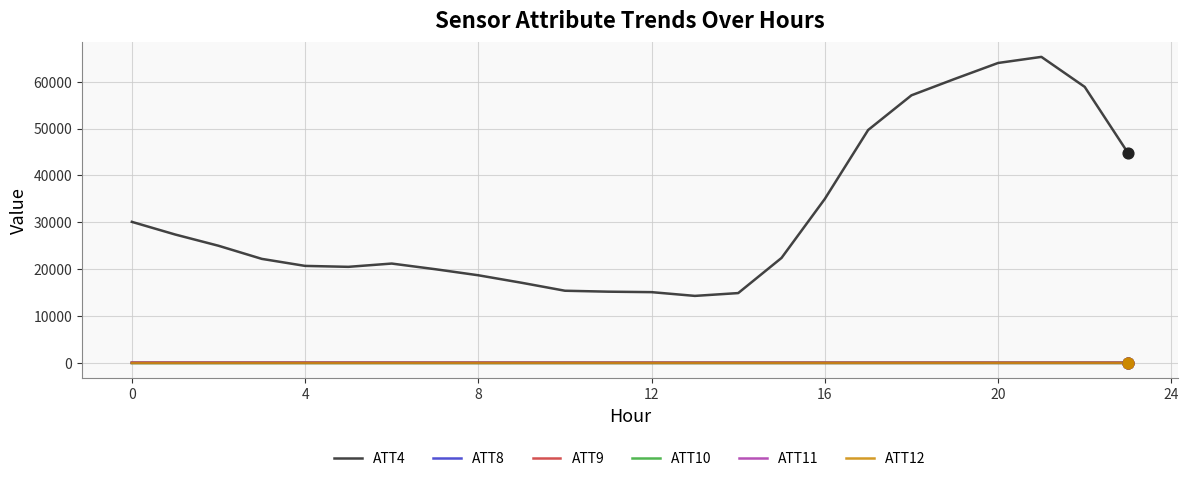

Which series has the widest spread of values?

ATT4